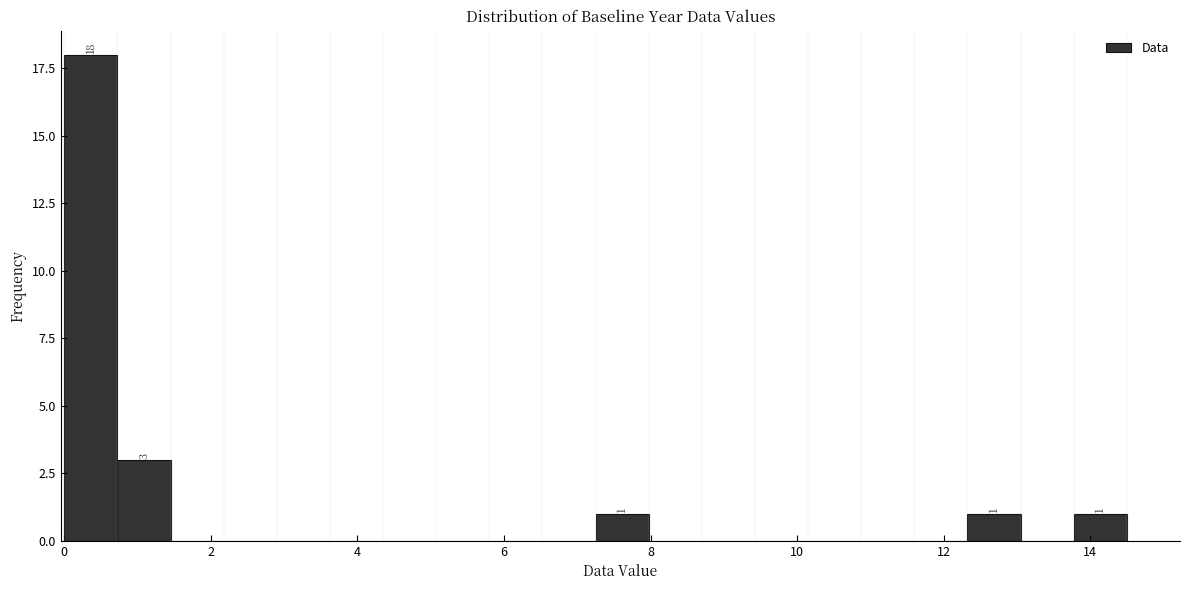

Read against the x-axis, roughly where is the centre of the tallest bar?

0.4